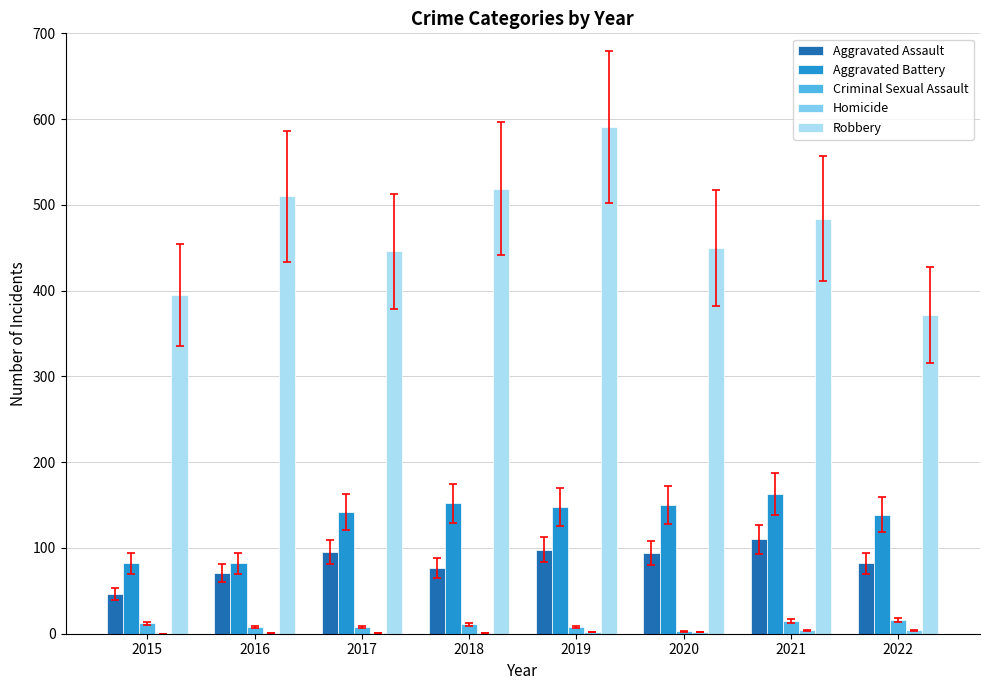

Which series changed the most between 2020 and 2022?

Robbery